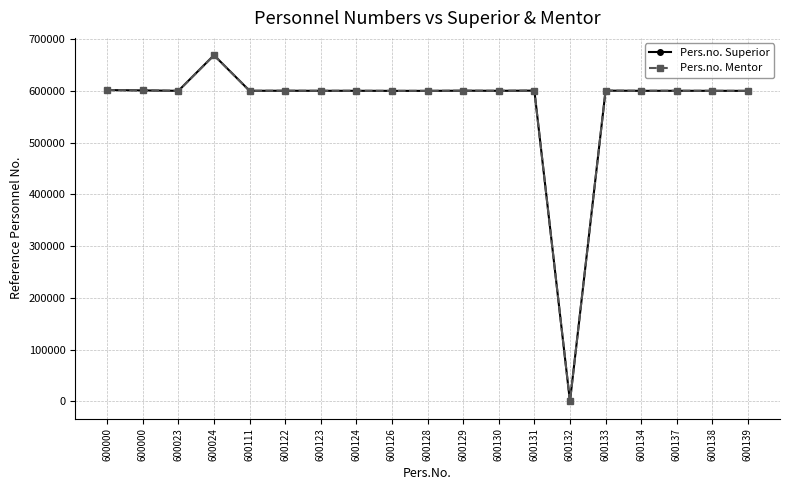

Which series has the largest total across all categories?

Pers.no. Superior